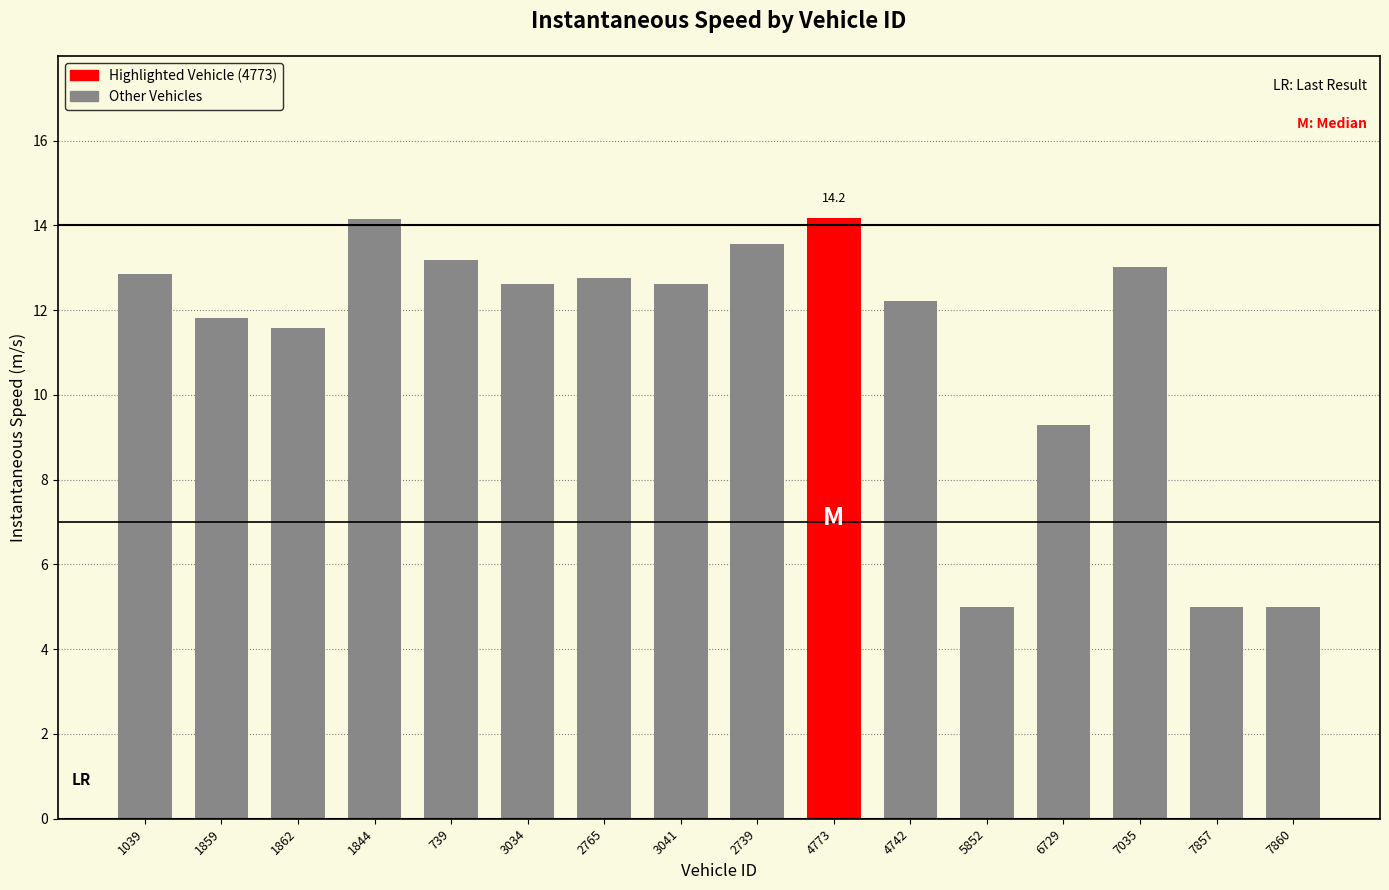

Which has a higher value, 1862 or 1844?

1844